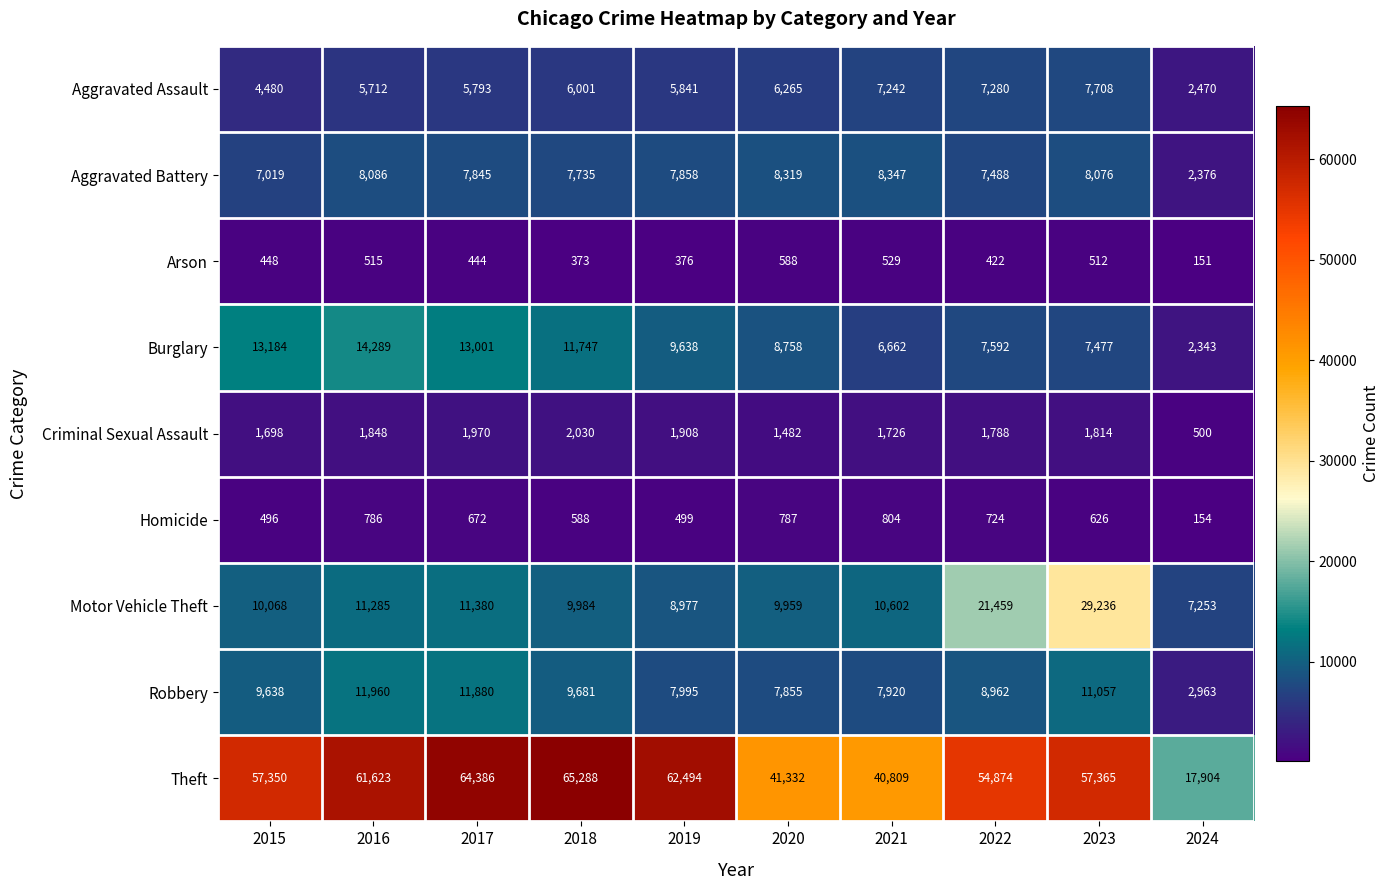

Which label corresponds to the smallest value in the chart?

2024